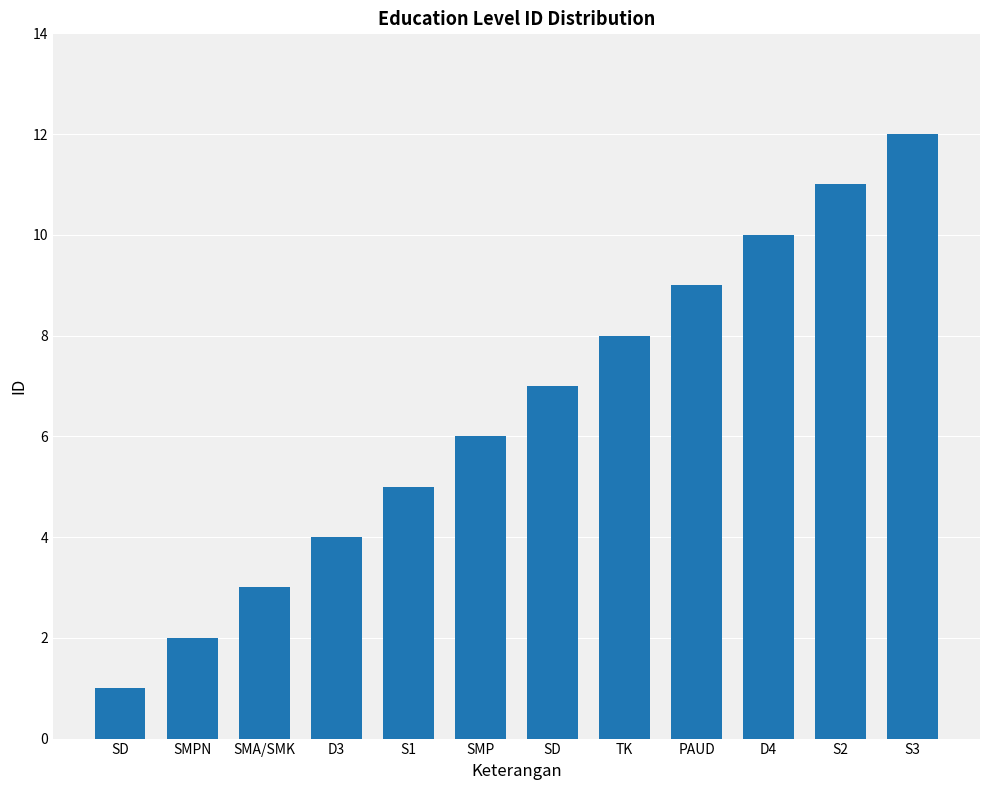

Reading left to right, transcribe all the data shown in this chart.

1	2	3	4	5	6	7	8	9	10	11	12